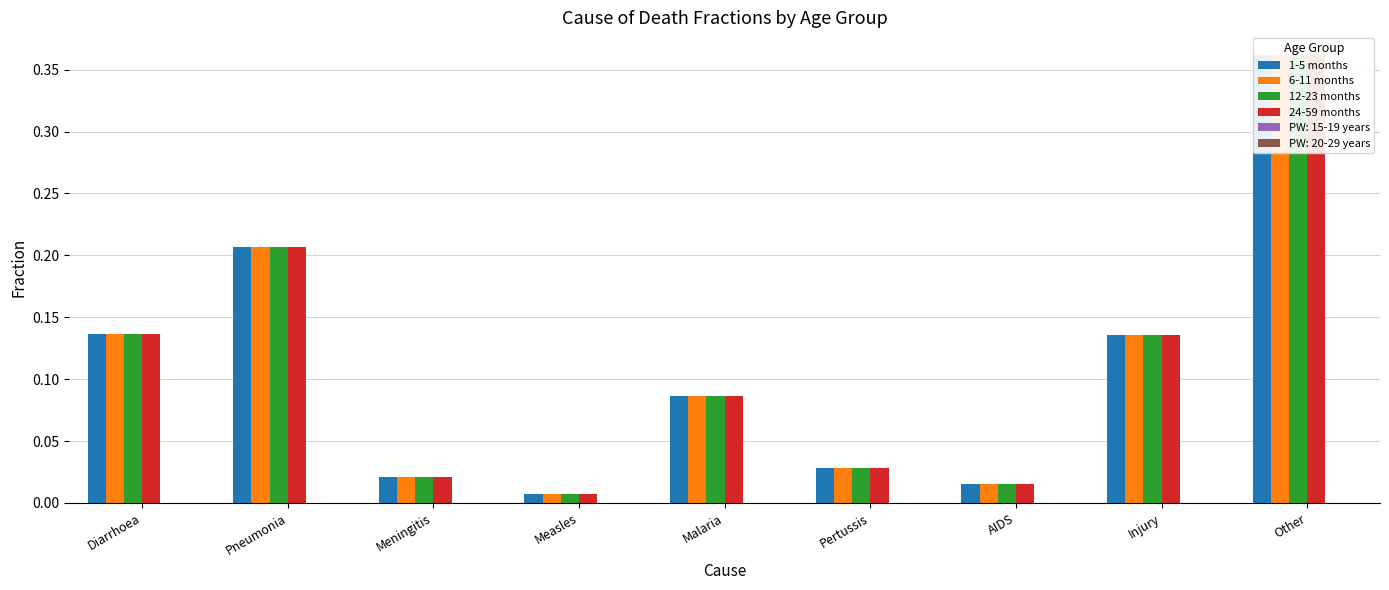

What is the difference between the maximum and minimum values in the 6-11 months series?

0.4